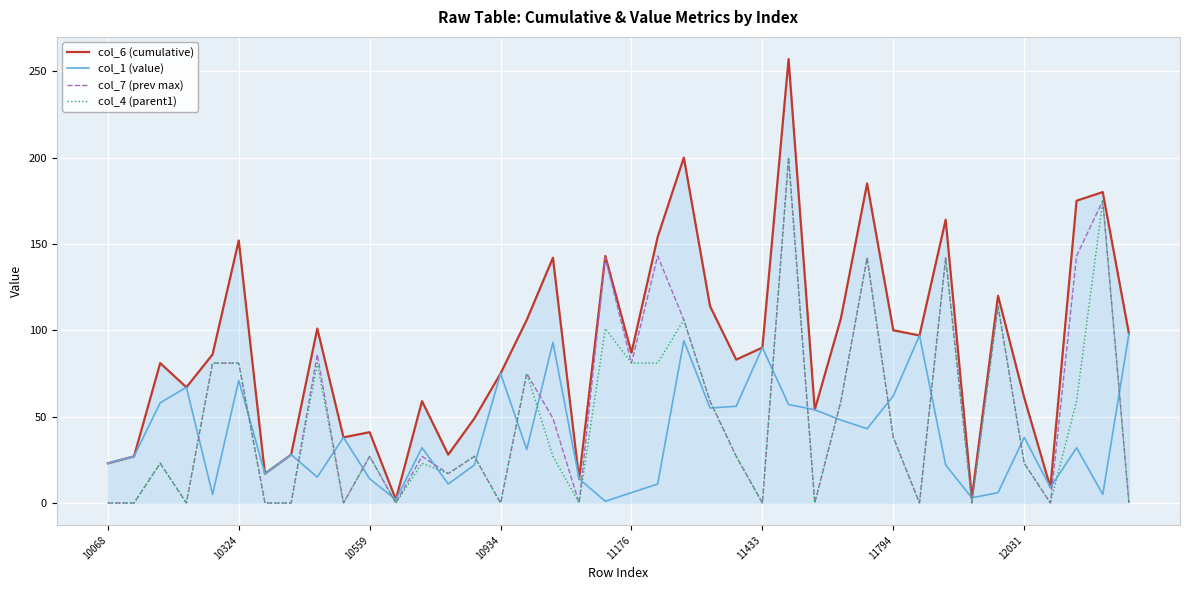

Which series has the widest spread of values?

col_6 (cumulative)